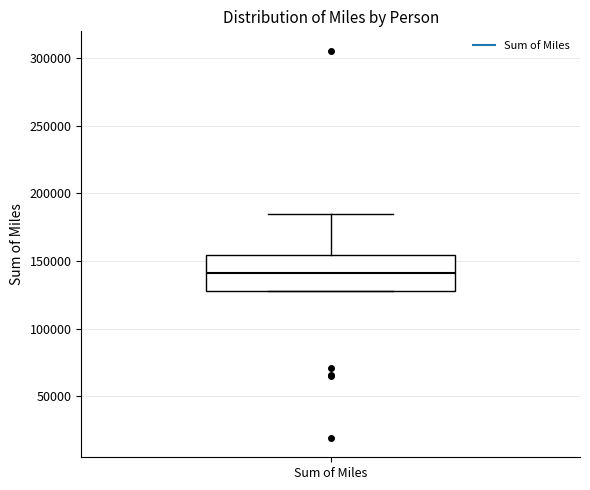

Transcribe this box plot: give where the median line is, the range the box spans, and where the two whiskers end, as read against the y-axis. The values are not printed on the chart, so give them approximately, as read against the axis.

median 140000, box 130000 to 155000, whiskers 130000 to 185000